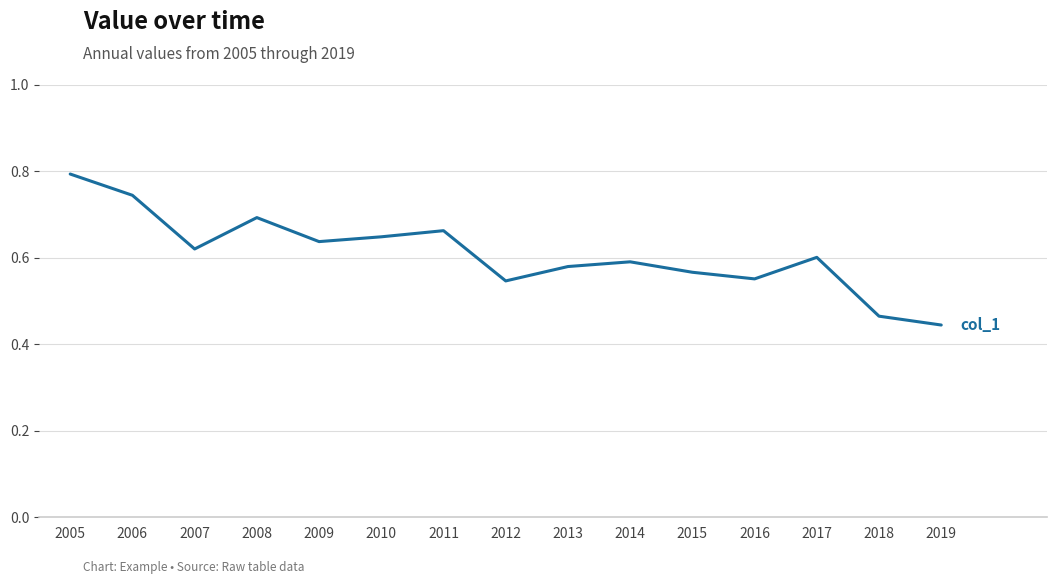

What is the change in value from 2017 to 2018?

-0.1